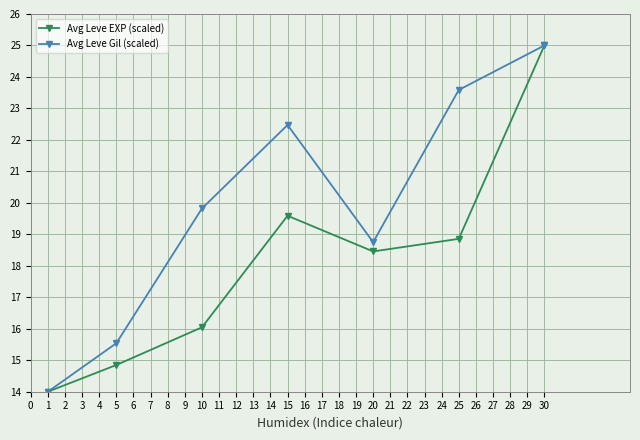

How many categories are shown in the chart?

7